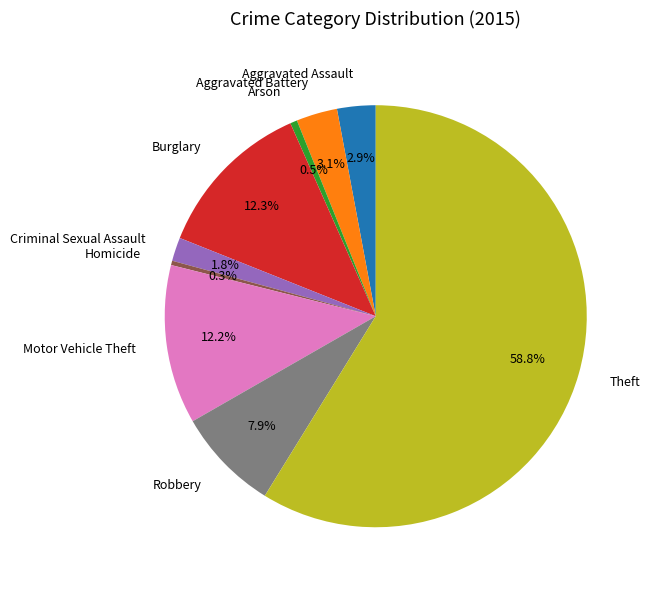

What percentage is NOT represented by Burglary?

87.7%